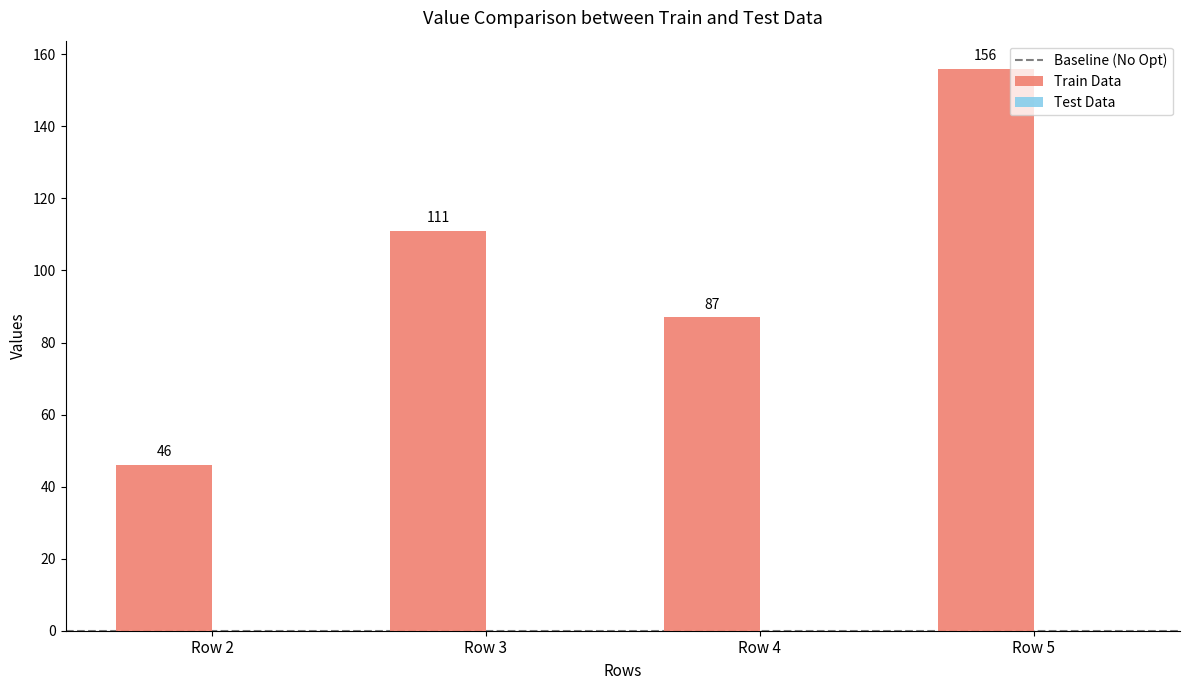

Rank the categories by value from lowest to highest.

Row 2, Row 4, Row 3, Row 5